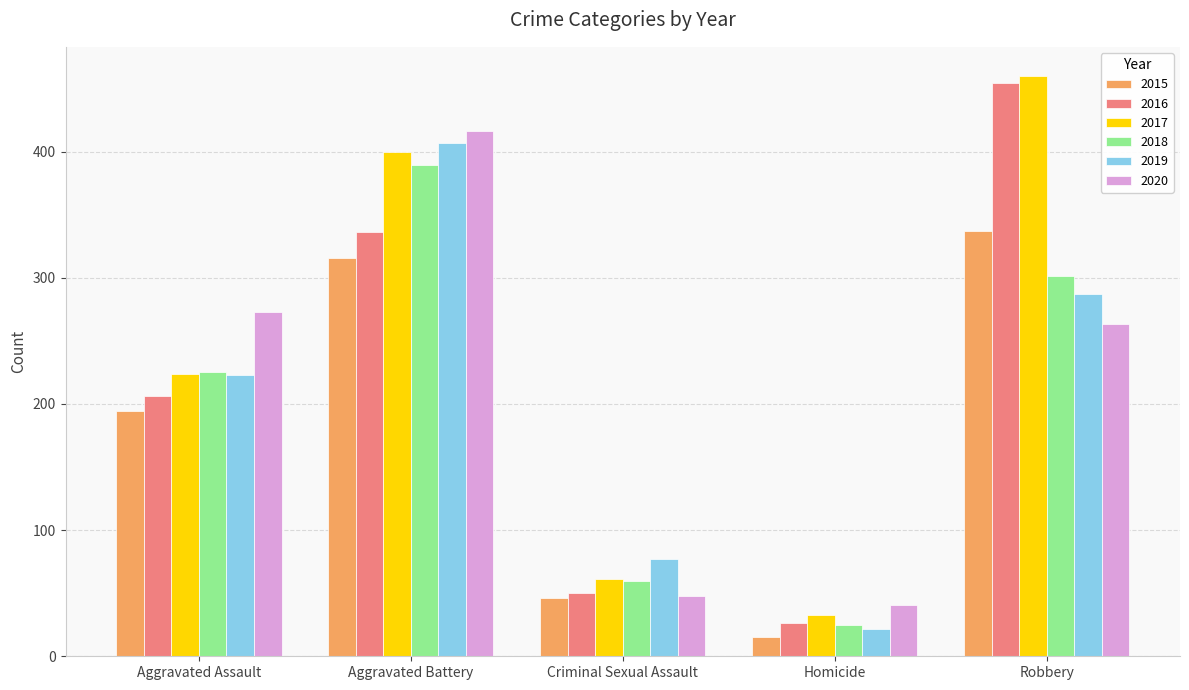

Reading left to right, transcribe all the data shown in this chart.

2015: Aggravated Assault=194	Aggravated Battery=316	Criminal Sexual Assault=46	Homicide=15	Robbery=337
2016: Aggravated Assault=206	Aggravated Battery=336	Criminal Sexual Assault=50	Homicide=26	Robbery=454
2017: Aggravated Assault=224	Aggravated Battery=400	Criminal Sexual Assault=61	Homicide=33	Robbery=460
2018: Aggravated Assault=225	Aggravated Battery=389	Criminal Sexual Assault=60	Homicide=25	Robbery=301
2019: Aggravated Assault=223	Aggravated Battery=407	Criminal Sexual Assault=77	Homicide=22	Robbery=287
2020: Aggravated Assault=273	Aggravated Battery=416	Criminal Sexual Assault=48	Homicide=41	Robbery=263